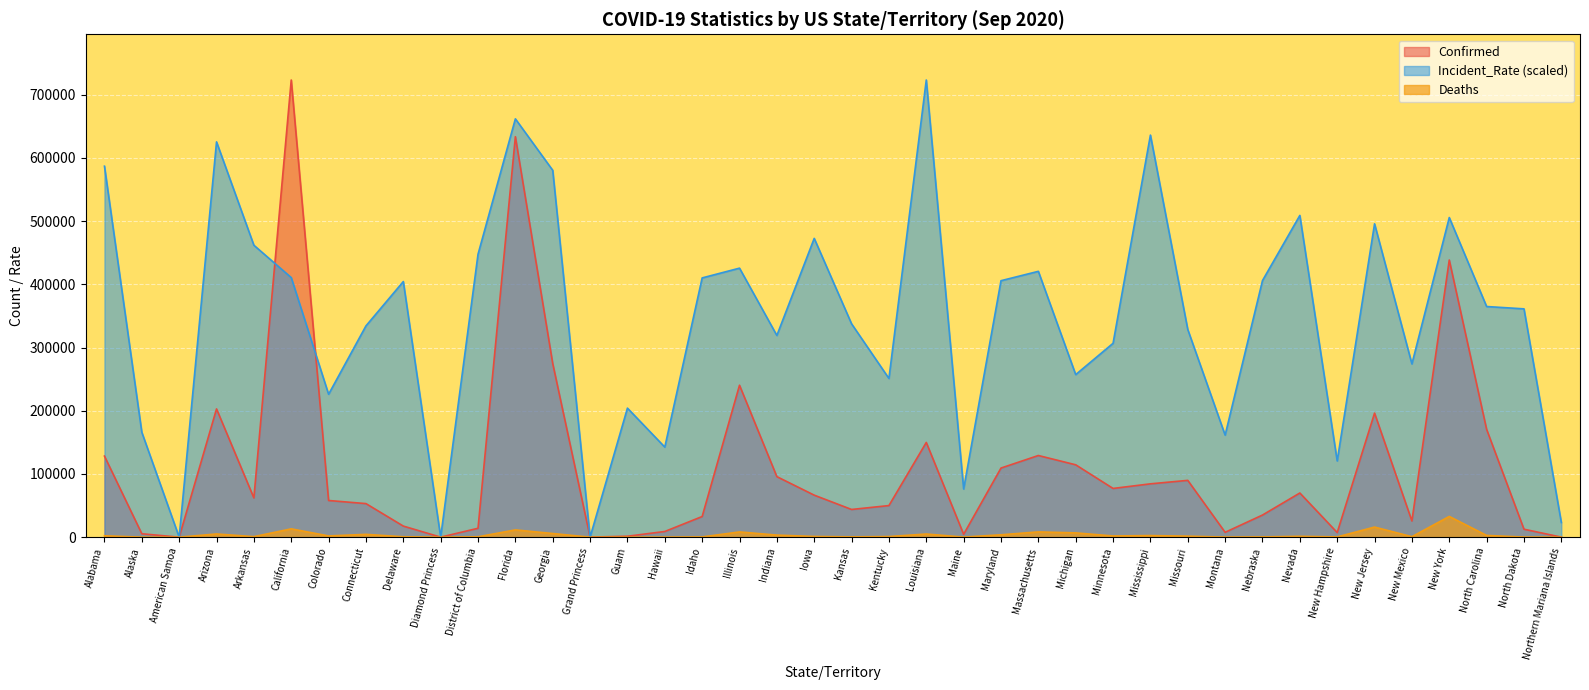

Rank the series by their maximum value, from lowest to highest.

Deaths, Confirmed, Incident_Rate